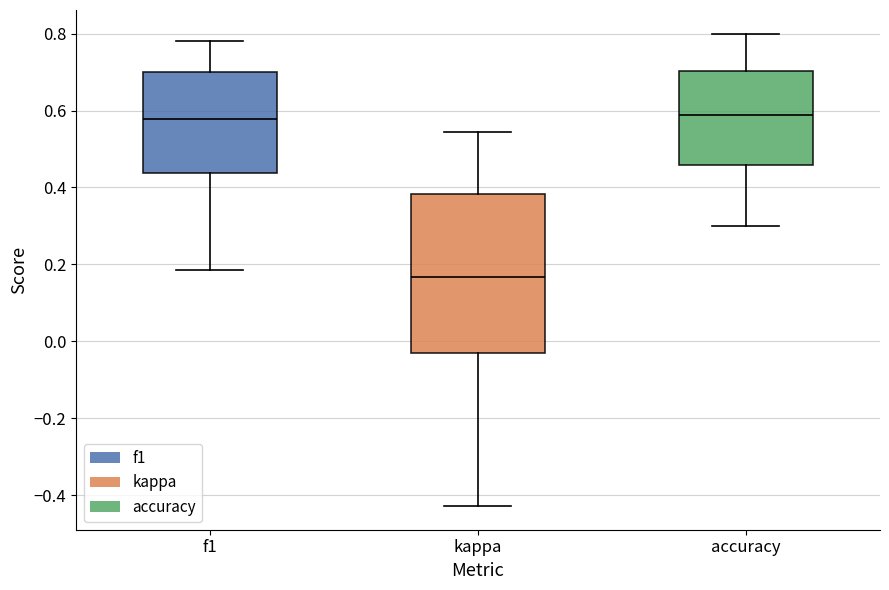

Reading left to right, read every box against the y-axis: the position of its median line, the range the box covers, and the ends of its whiskers. The values are not printed on the chart, so give them approximately, as read against the axis.

f1: median 0.58, box 0.44 to 0.70, whiskers 0.18 to 0.78
kappa: median 0.16, box -0.04 to 0.38, whiskers -0.42 to 0.54
accuracy: median 0.58, box 0.46 to 0.70, whiskers 0.30 to 0.80